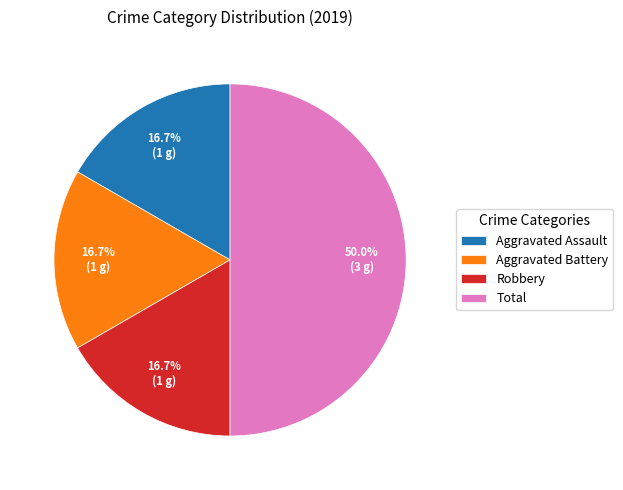

Between Total and Aggravated Battery, which is larger?

Total